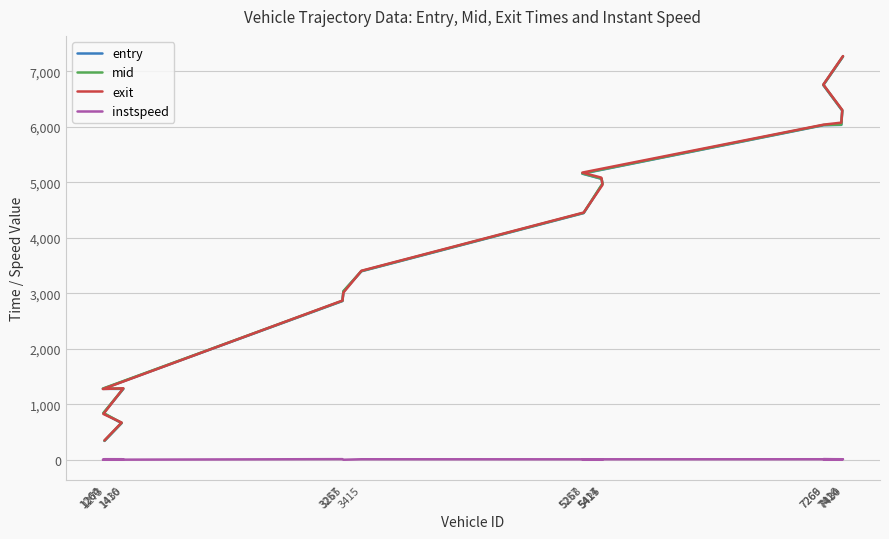

Which series has the widest spread of values?

exit